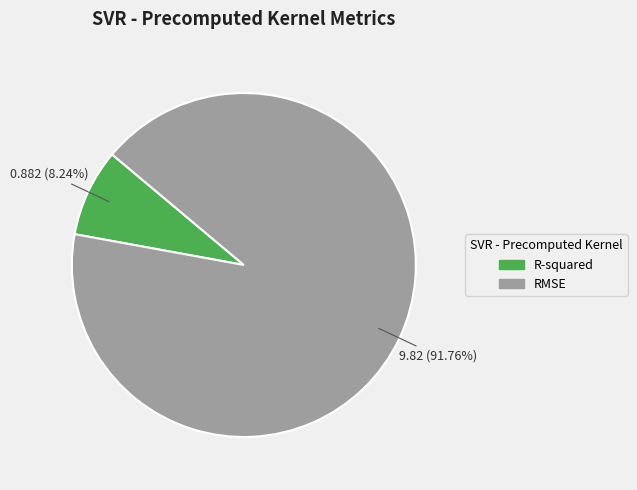

Combined, what portion of the pie is R-squared and RMSE?

100.0%